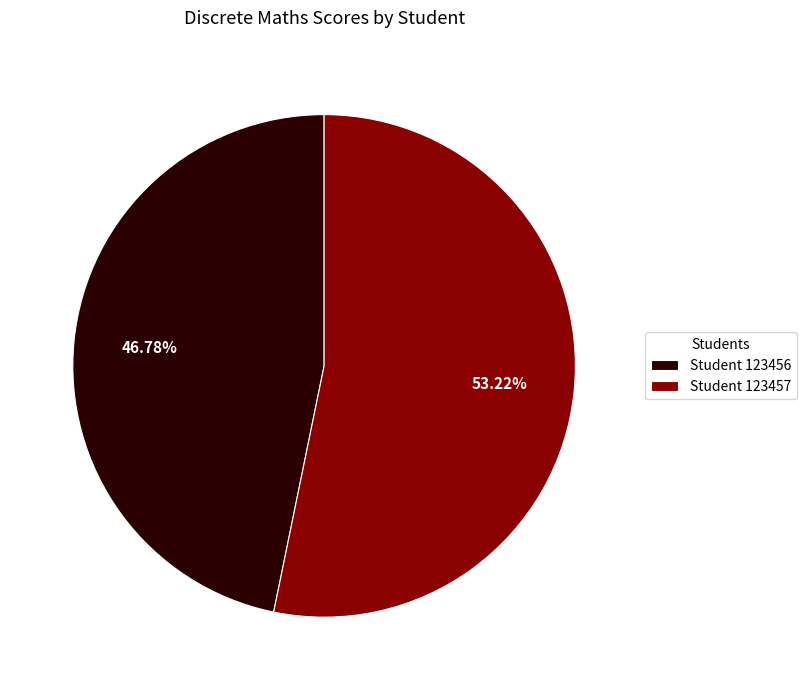

What is the smallest slice in the pie chart?

Student 123456